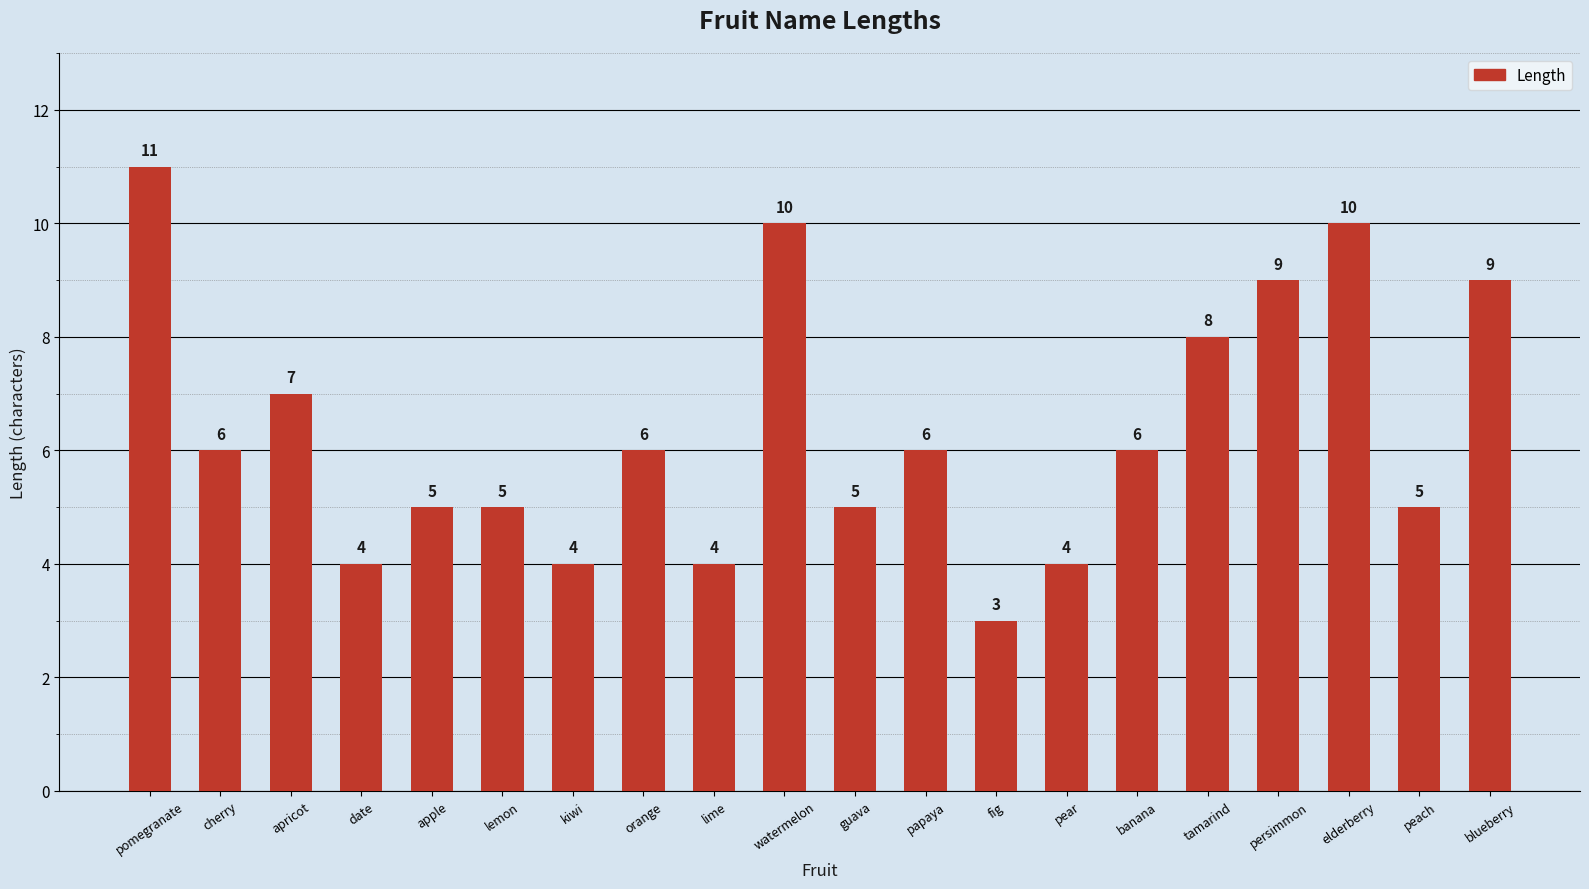

What is the ratio of the value at apple to the value at peach?

1.0